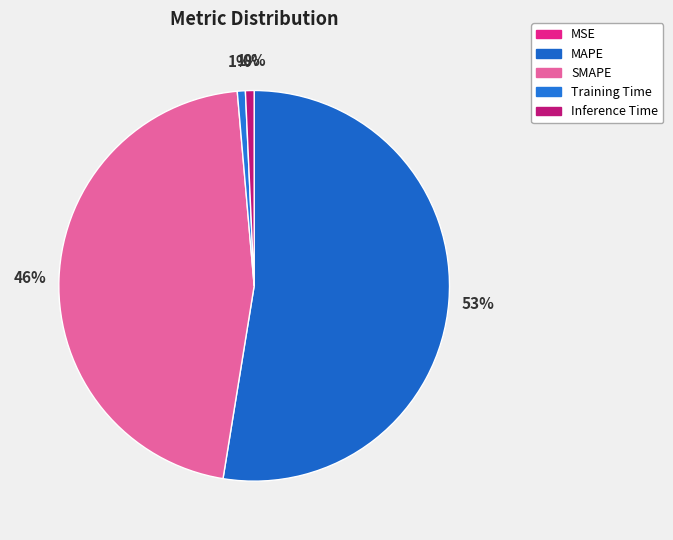

Is it true that MAPE is 66% of the pie?

False